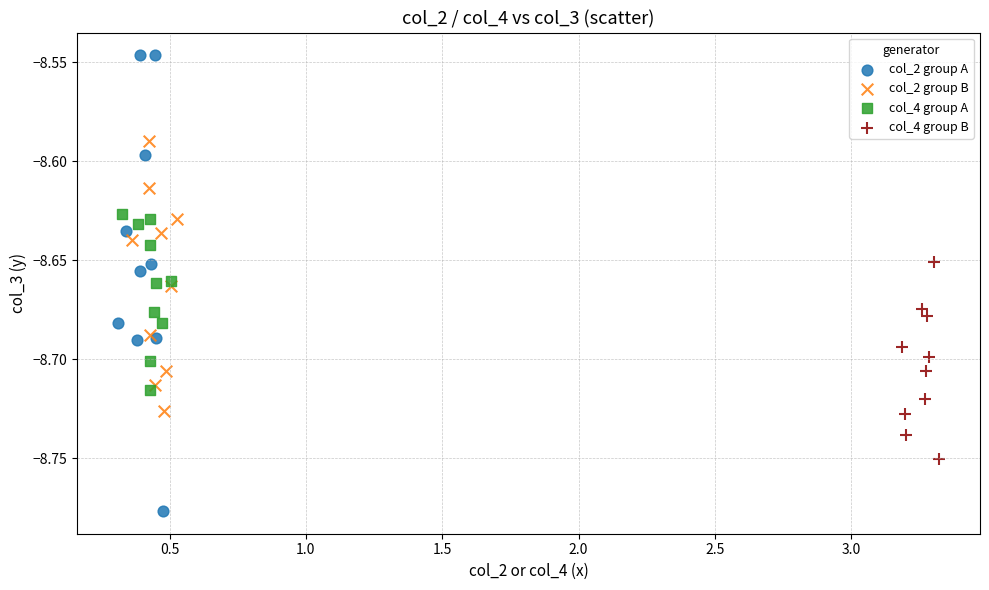

Which series contains the lowest Y value?

col_2 group A